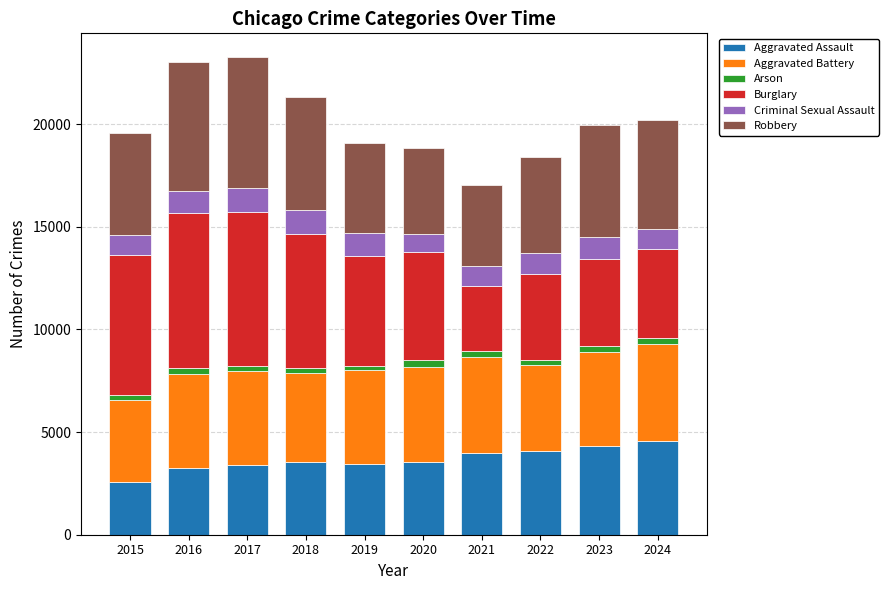

Read the Aggravated Assault value at 2024, to the nearest 10.

4580